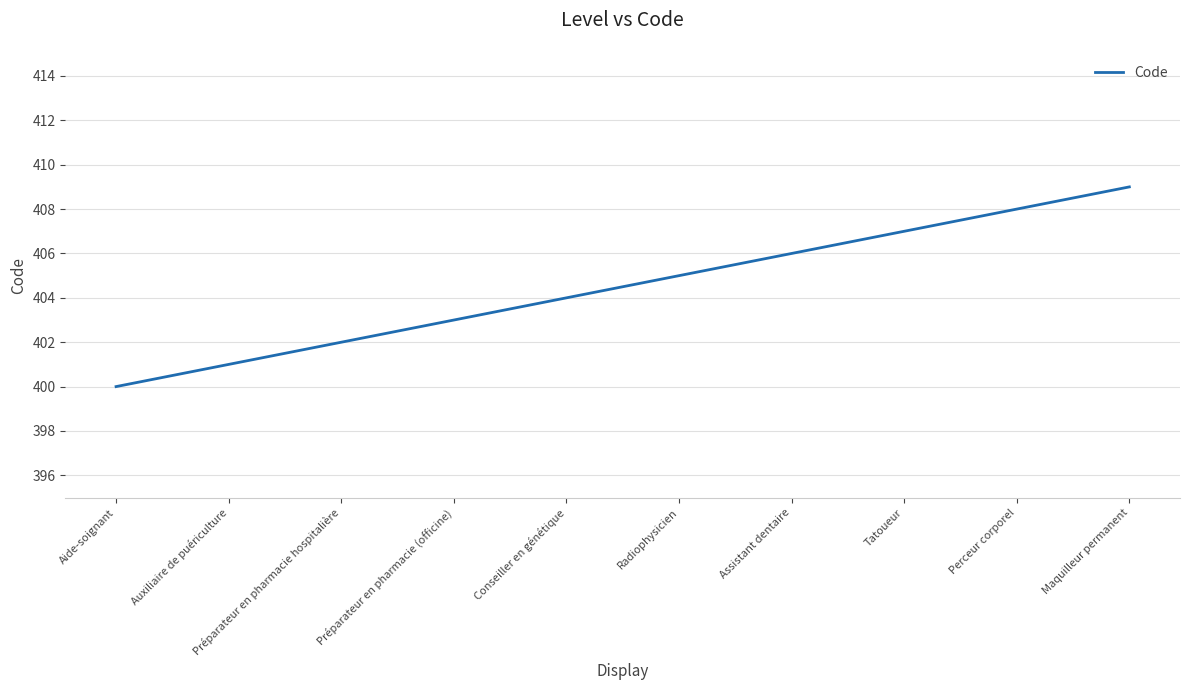

What value does the data have at Perceur corporel?

408